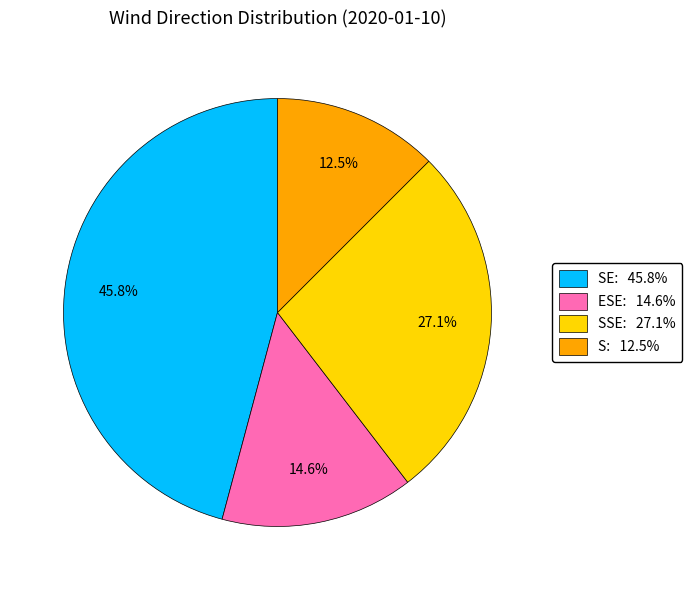

Count the number of slices in the pie.

4